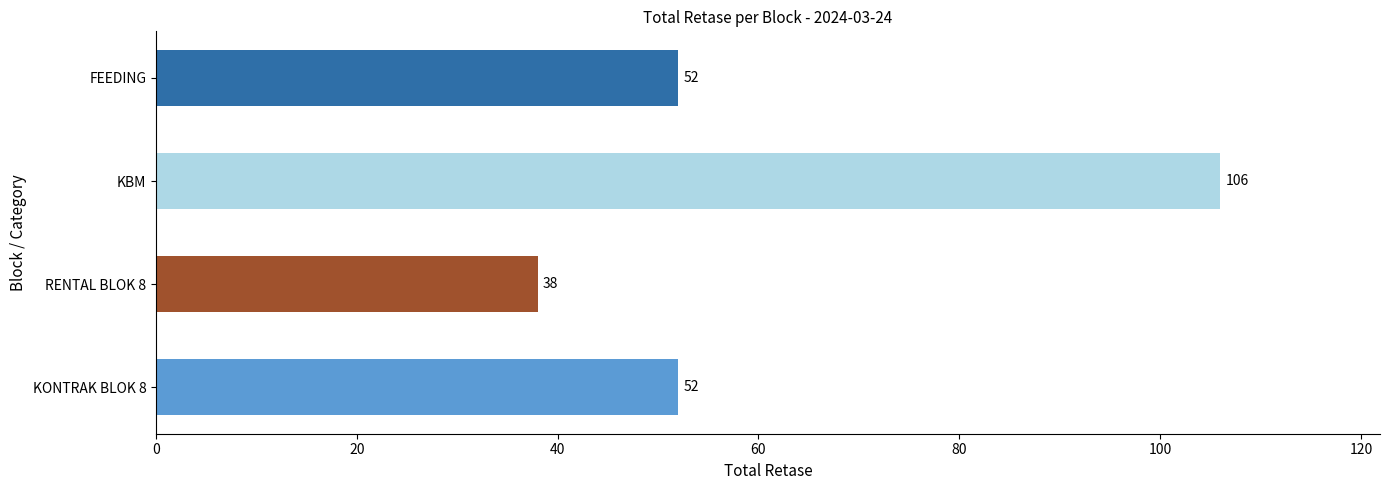

Approximately how many times larger is the value at FEEDING compared to RENTAL BLOK 8?

1.4